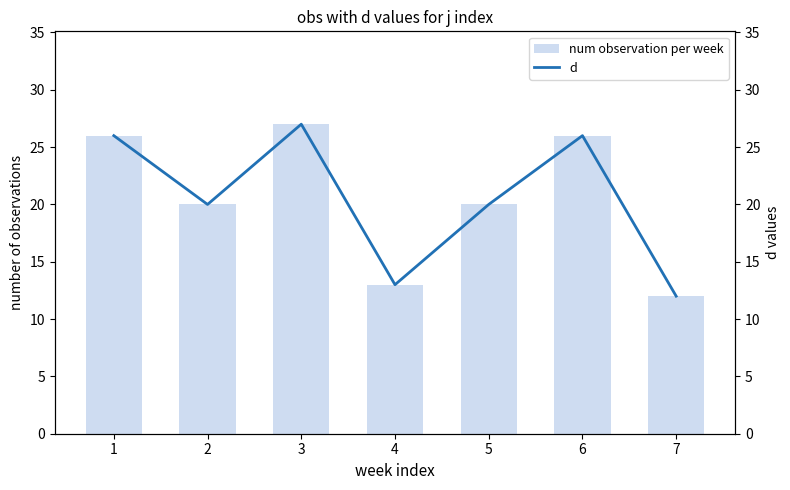

What are all the series names shown in the legend?

num observation per week, d